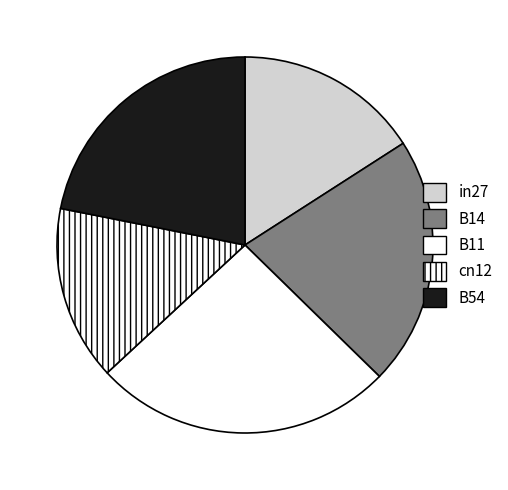

To the nearest percent, what portion does B54 represent?

22%